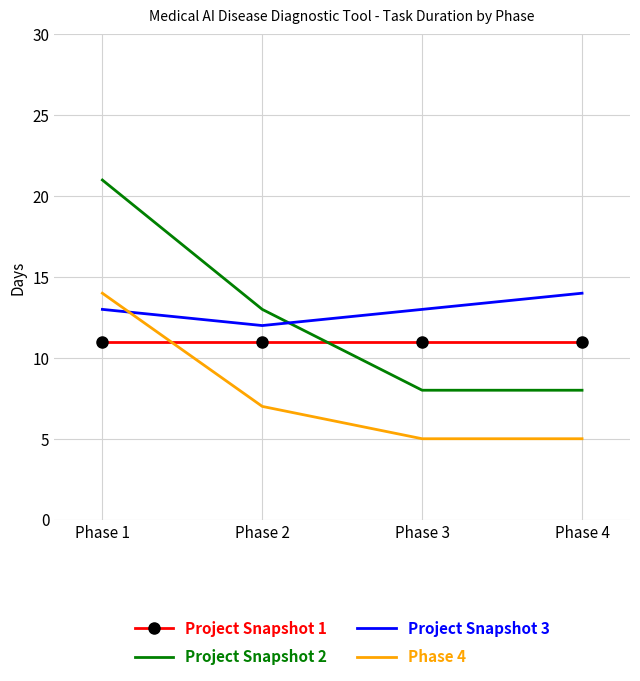

What are all the series names shown in the legend?

Project Snapshot 1, Project Snapshot 2, Project Snapshot 3, Phase 4